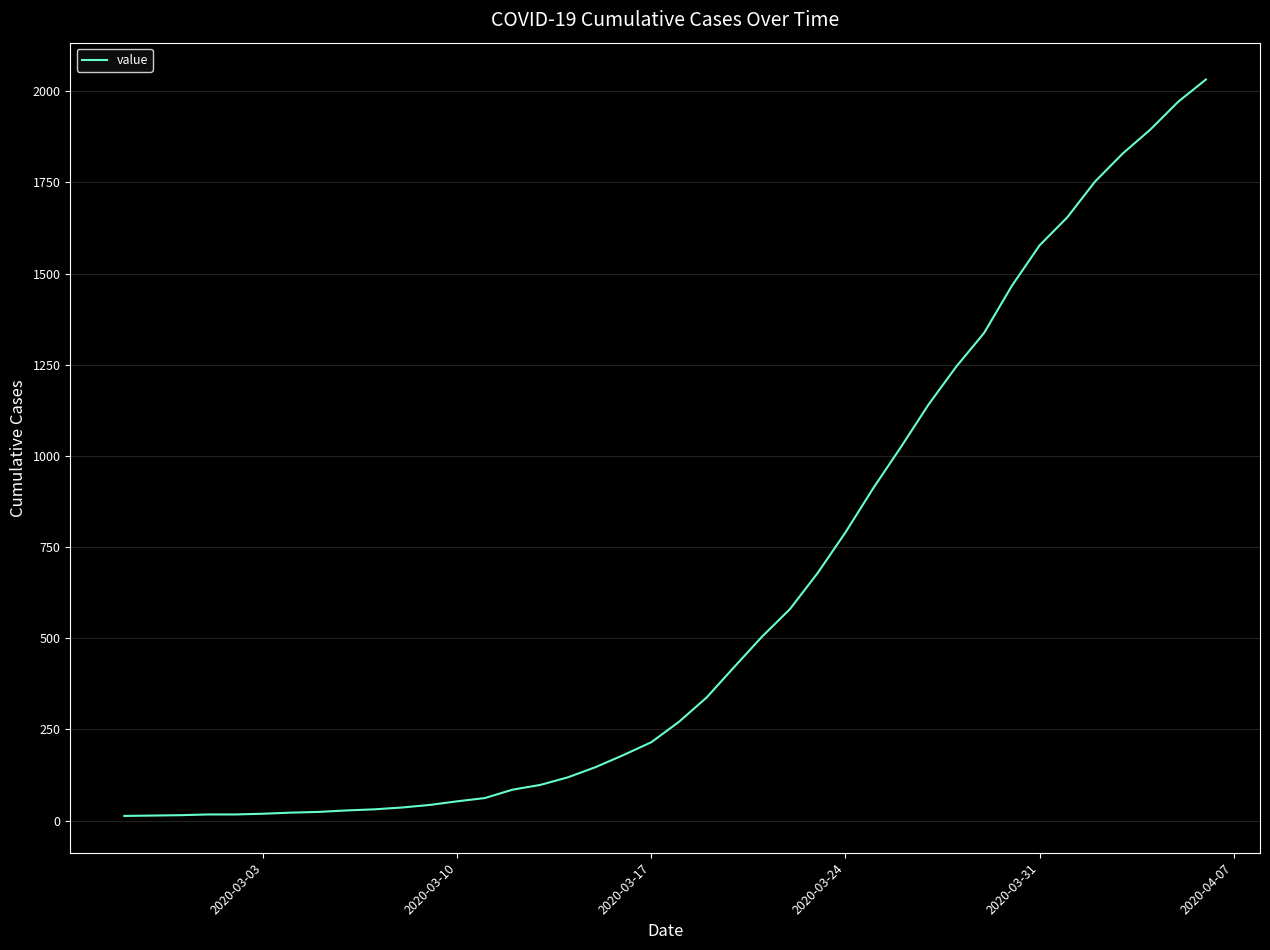

What is the greatest value displayed?

2032